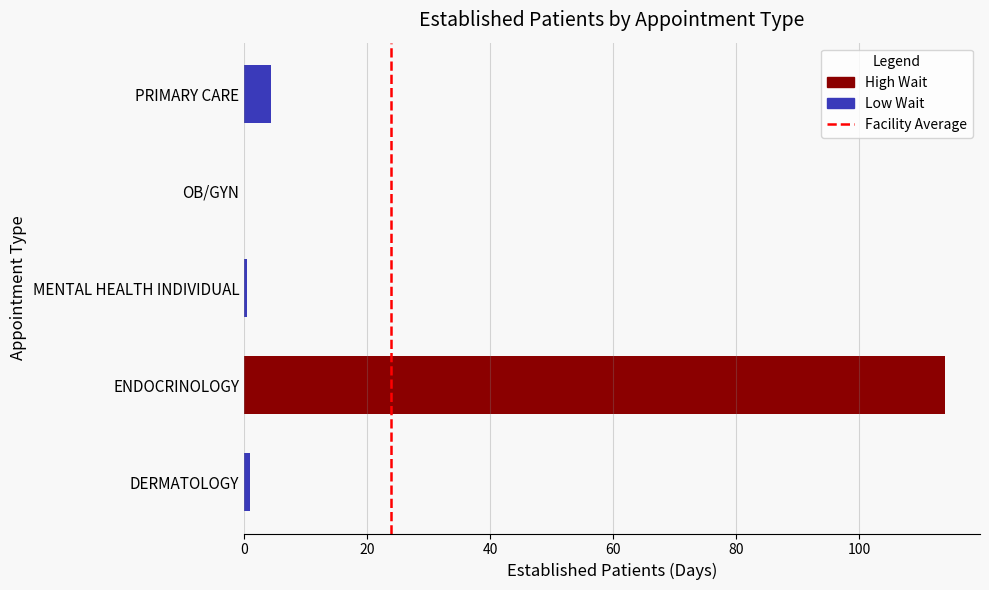

How many values are between 0 and 1?

2